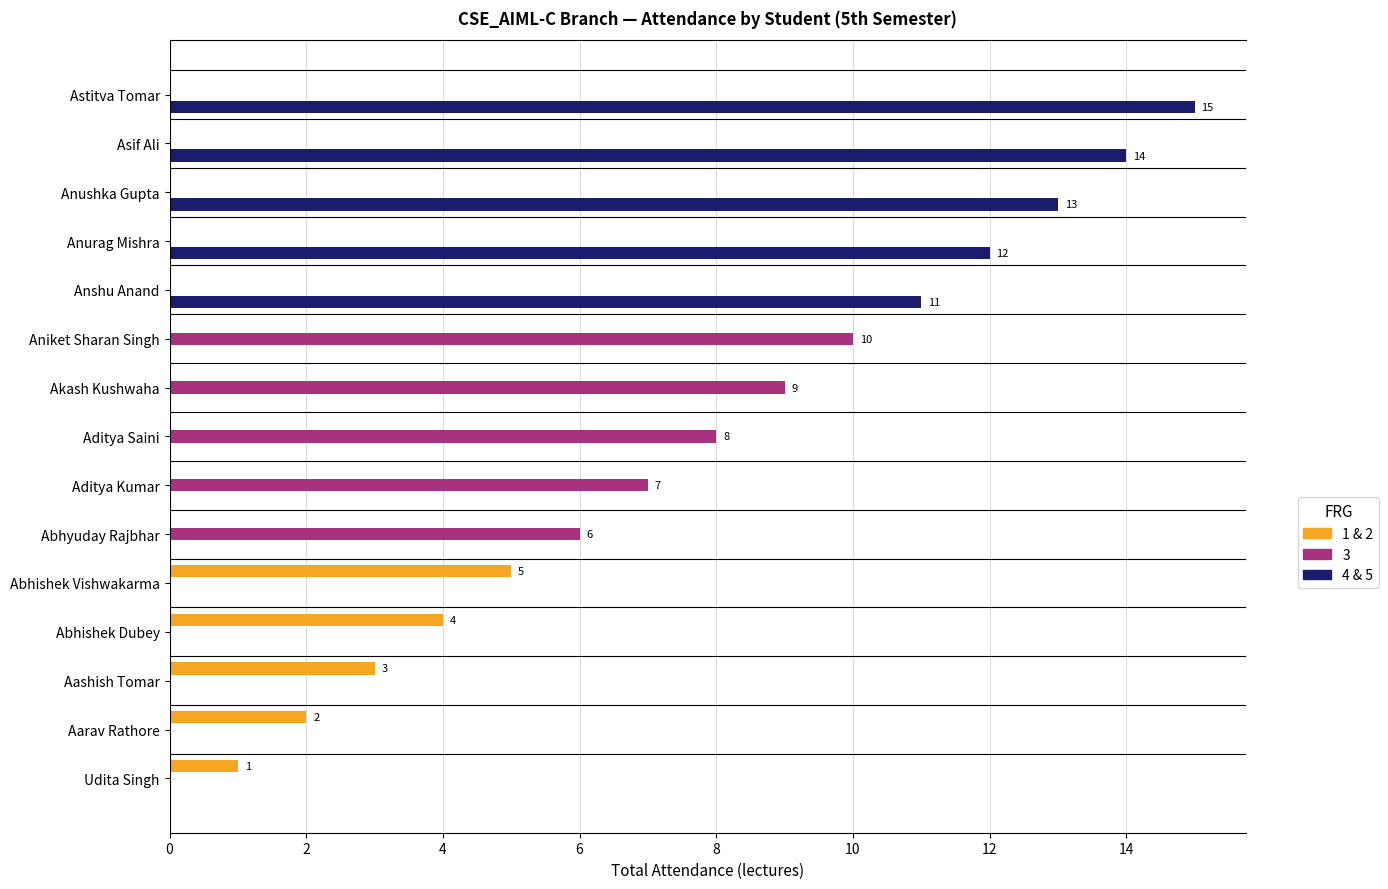

What is the greatest value displayed?

15